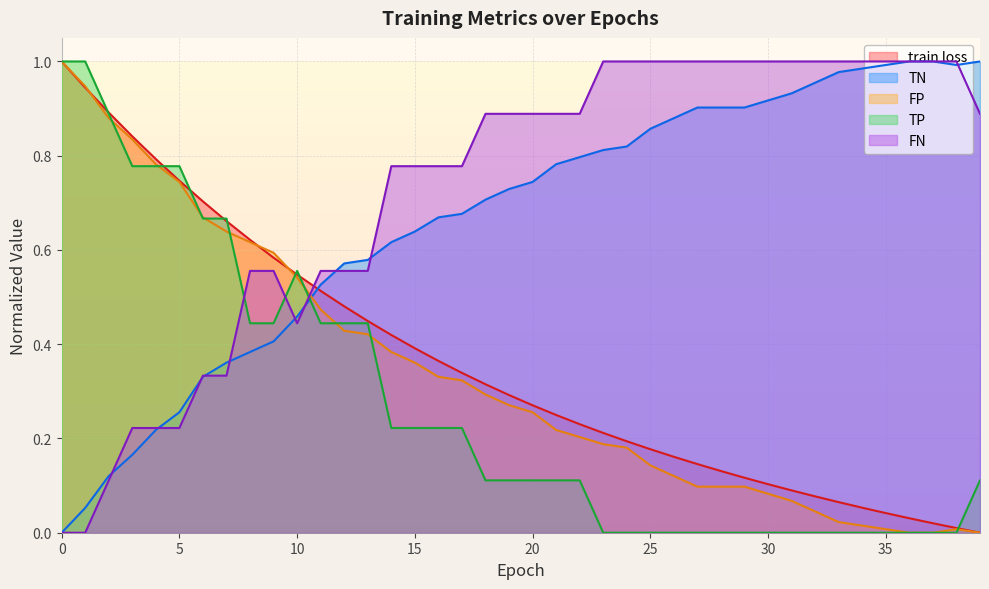

True or false: train loss has a value of 0.8 at 4.

True